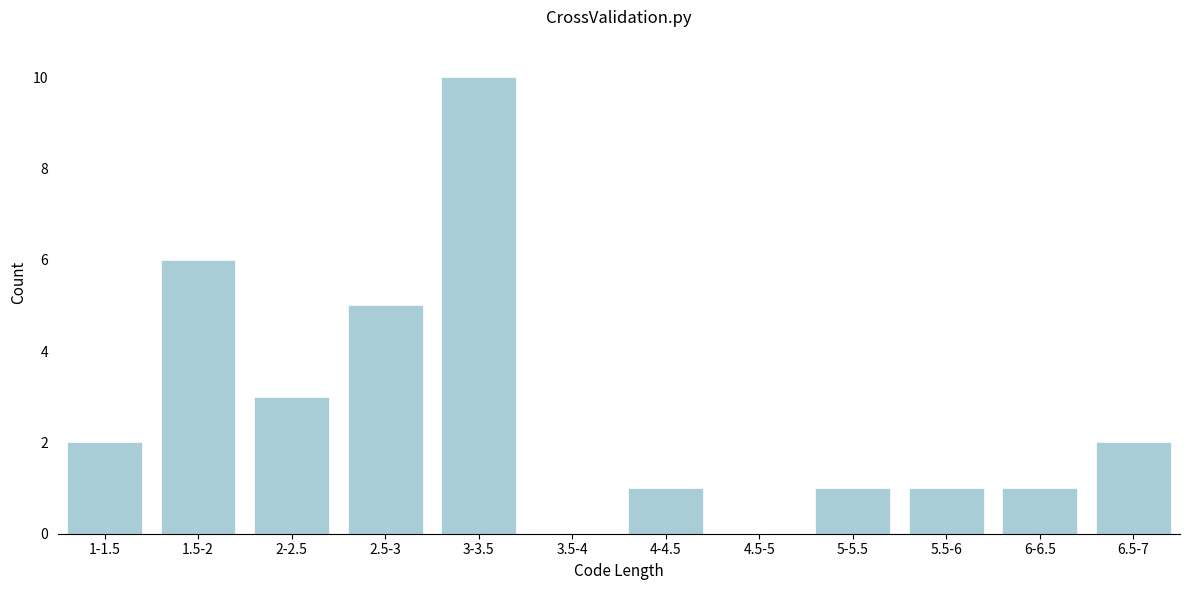

Reading right to left, what are all the values shown in this chart?

6.5-7=2	6-6.5=1	5.5-6=1	5-5.5=1	4.5-5=0	4-4.5=1	3.5-4=0	3-3.5=10	2.5-3=5	2-2.5=3	1.5-2=6	1-1.5=2